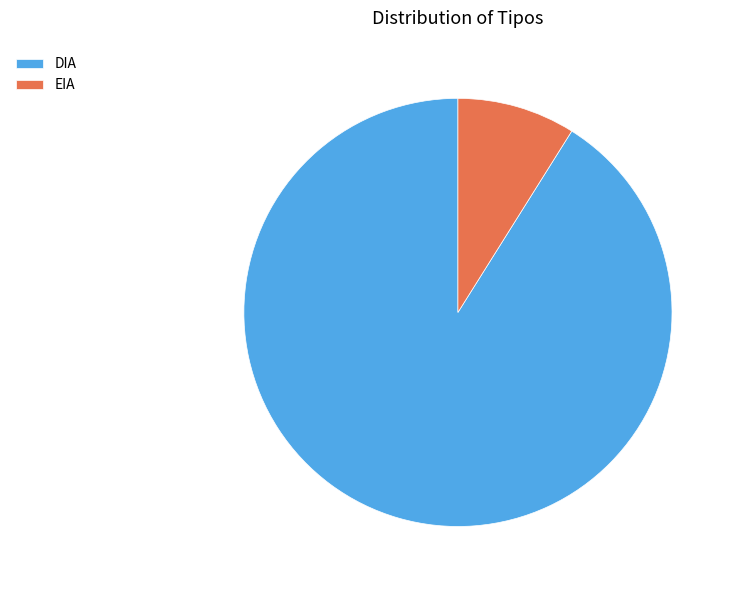

The EIA slice represents 15% of the pie. True or false?

False